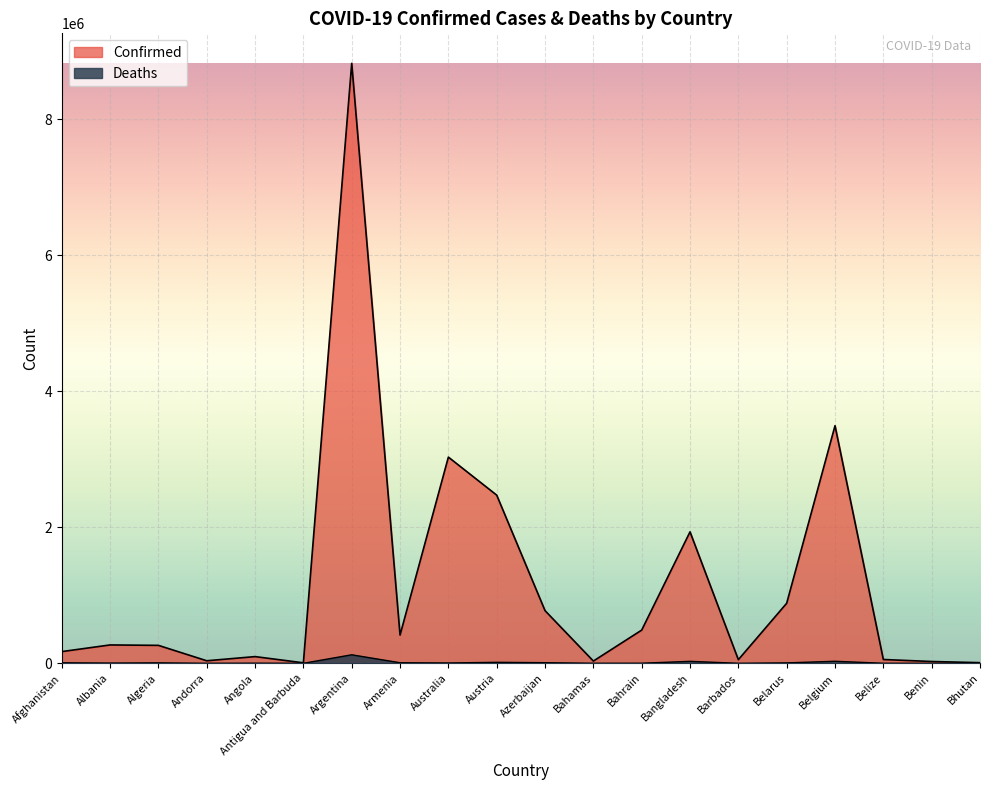

True or false: Confirmed and Deaths intersect in this chart.

False